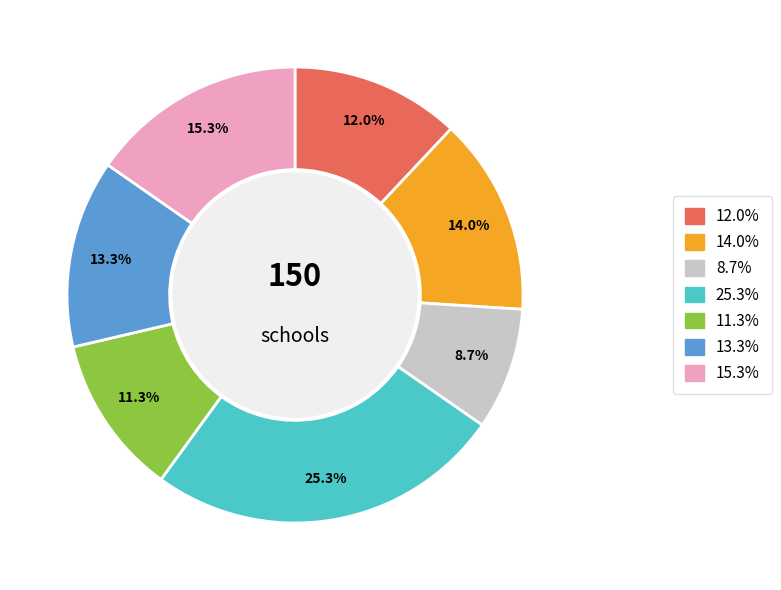

Is there any slice that represents more than half of the pie?

No